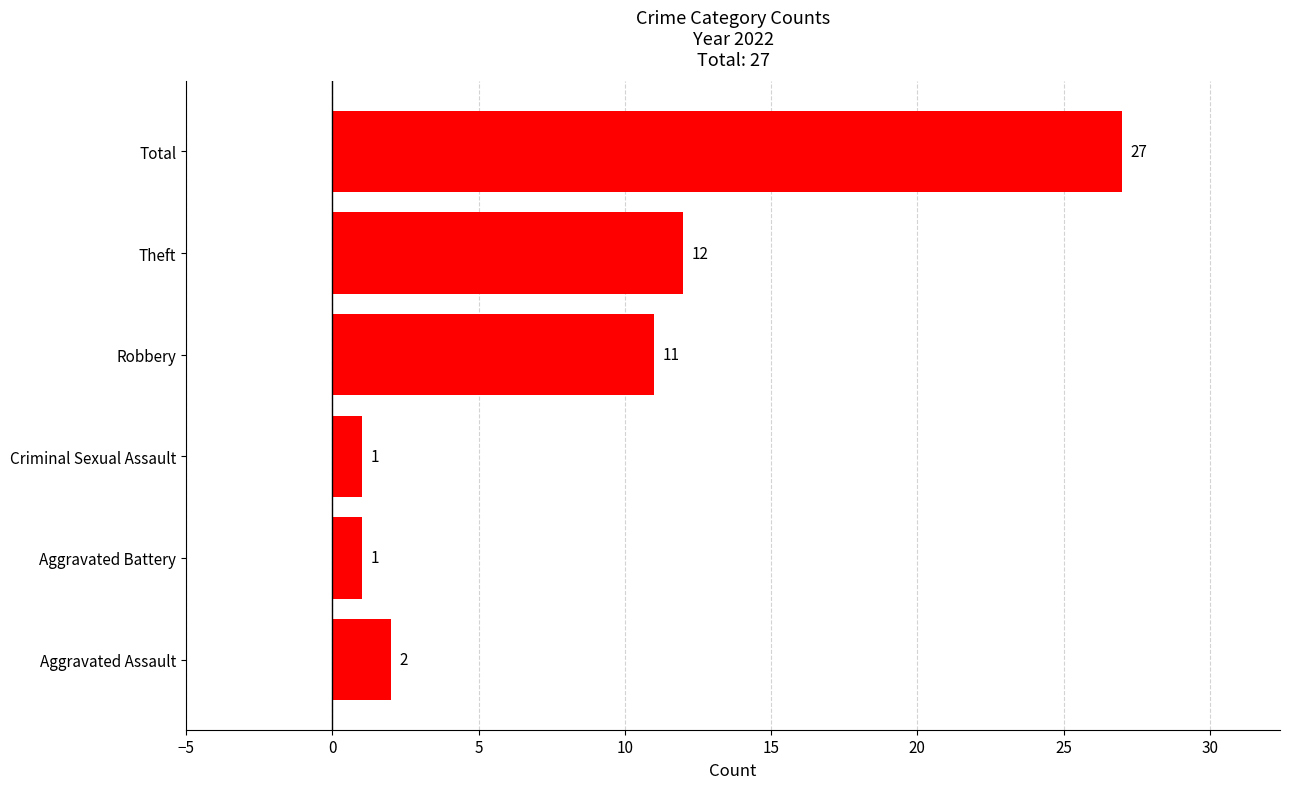

Approximately how many times larger is the value at Theft compared to Aggravated Assault?

6.0